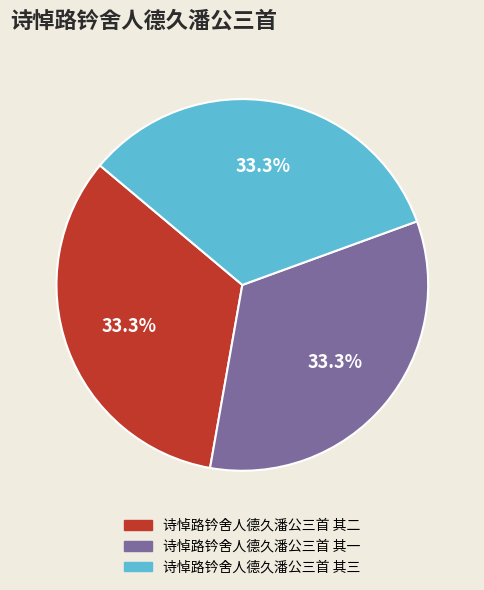

What percentage do 诗悼路钤舍人德久潘公三首 其三 and 诗悼路钤舍人德久潘公三首 其二 together represent?

66.7%